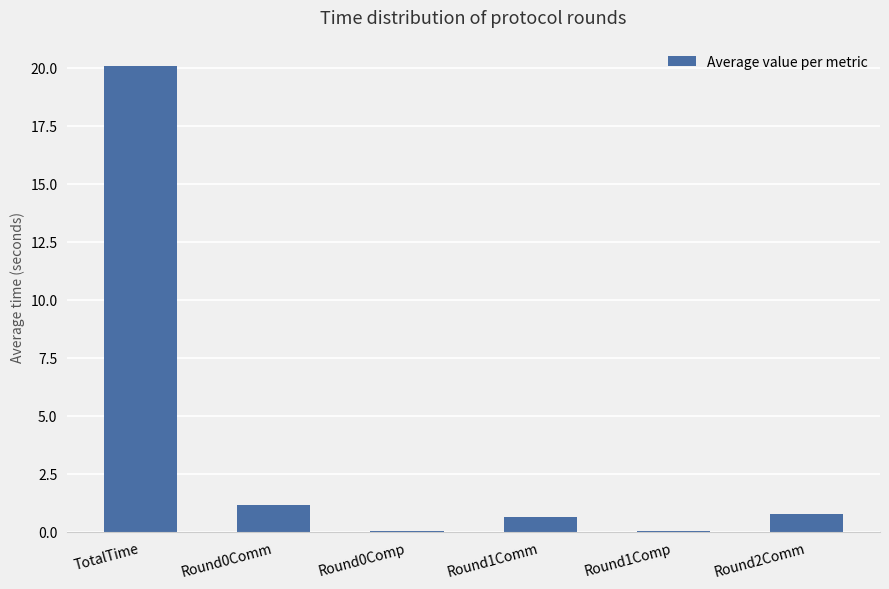

Is it true that the value at Round1Comp is 0.0?

True